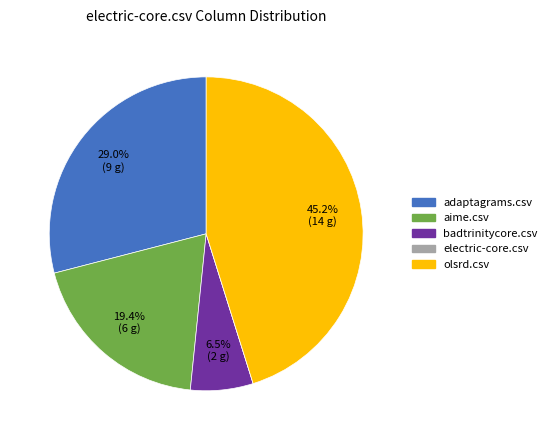

Which has a higher value, aime.csv or adaptagrams.csv?

adaptagrams.csv